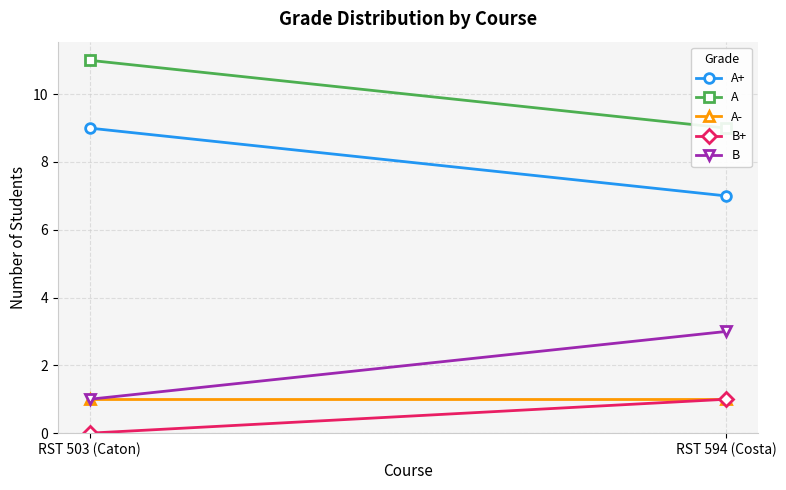

Reading left to right, transcribe all the data shown in this chart.

A+: 9	7
A: 11	9
A-: 1	1
B+: 0	1
B: 1	3